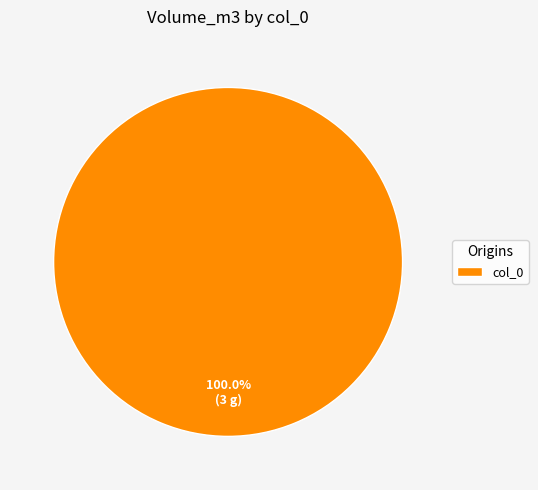

How many segments does this pie chart have?

1